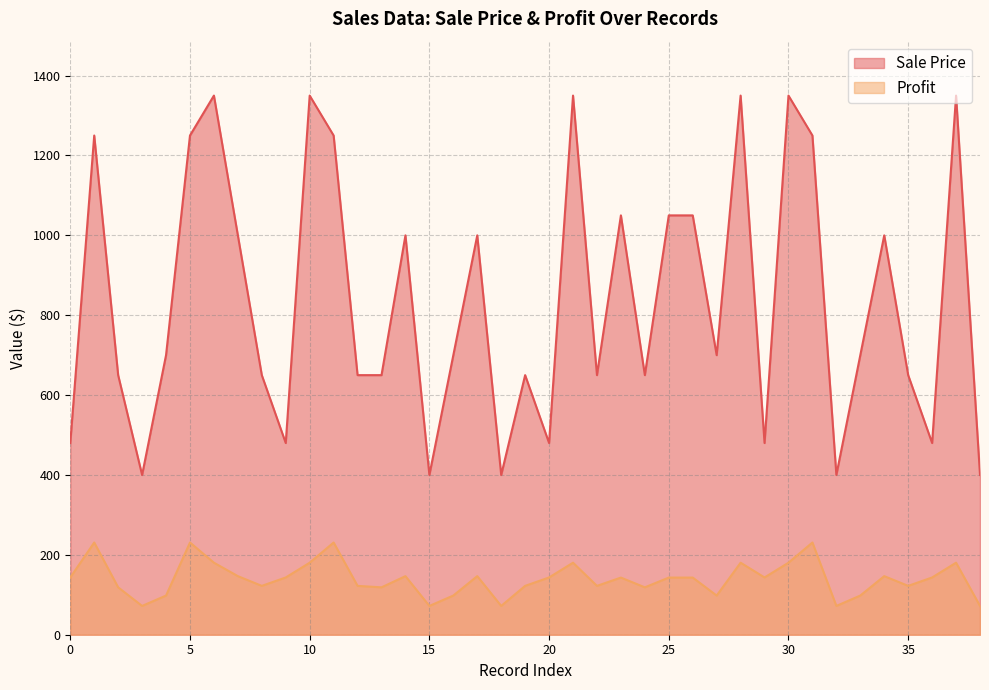

List the labels in order of Sale Price value, largest first.

6, 10, 21, 28, 30, 37, 1, 5, 11, 31, 23, 25, 26, 7, 14, 17, 34, 4, 16, 27, 33, 2, 8, 12, 13, 19, 22, 24, 35, 0, 9, 20, 29, 36, 3, 15, 18, 32, 38